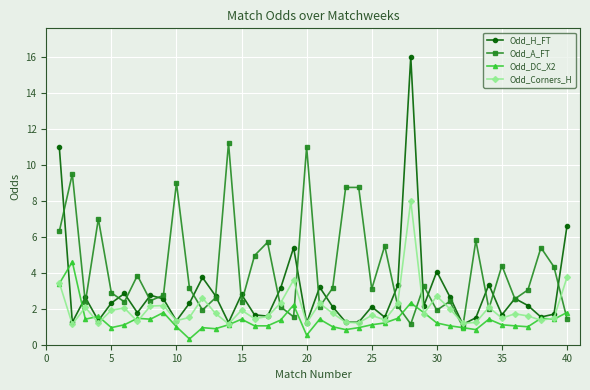

Which series has the largest total across all categories?

Odd_A_FT